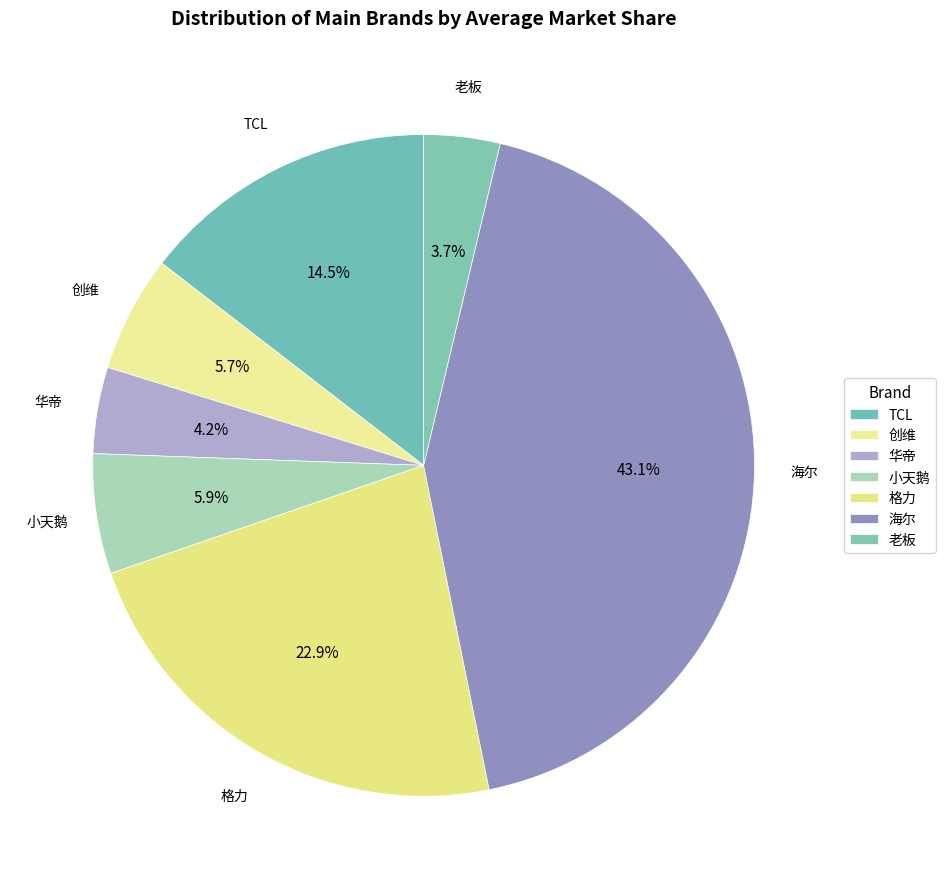

Is there a majority slice in this chart?

No